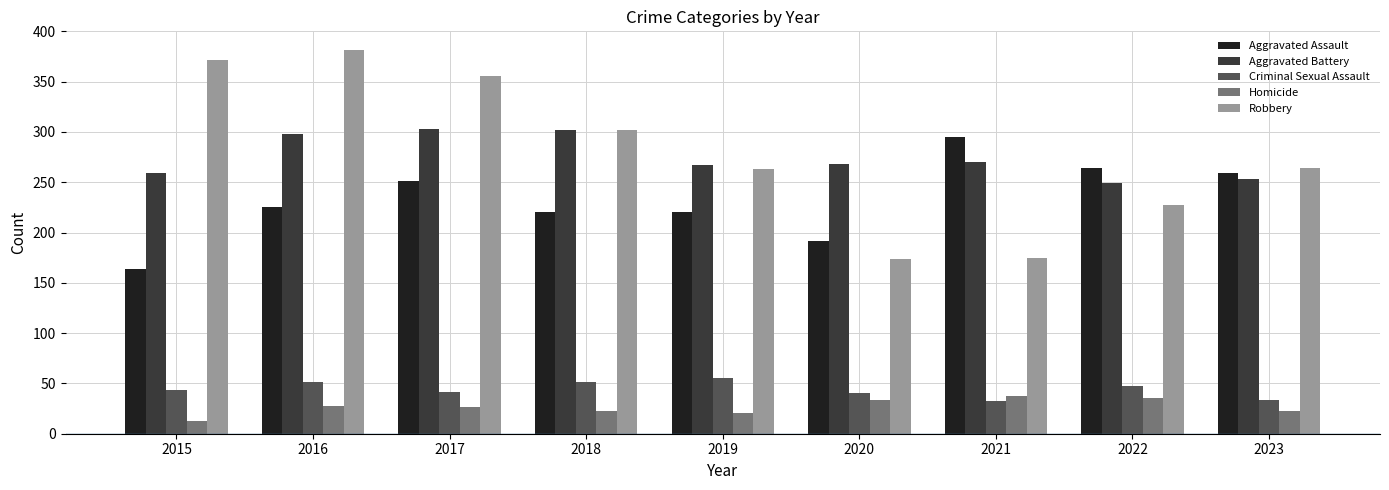

What is the approximate value of Aggravated Assault at 2017, to the nearest 5?

250